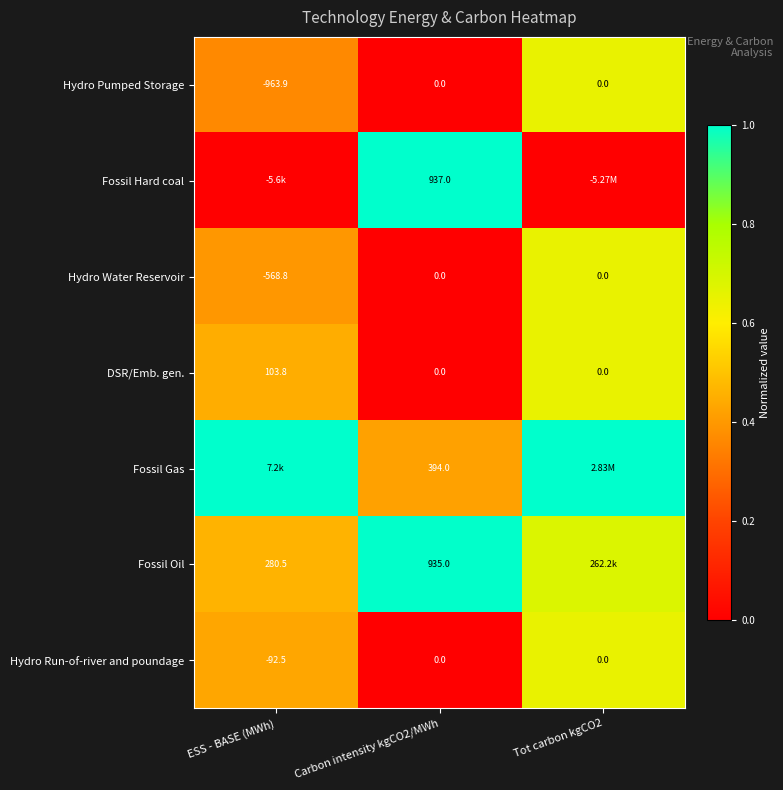

How many negative values does the Hydro Run-of-river and poundage series have?

1